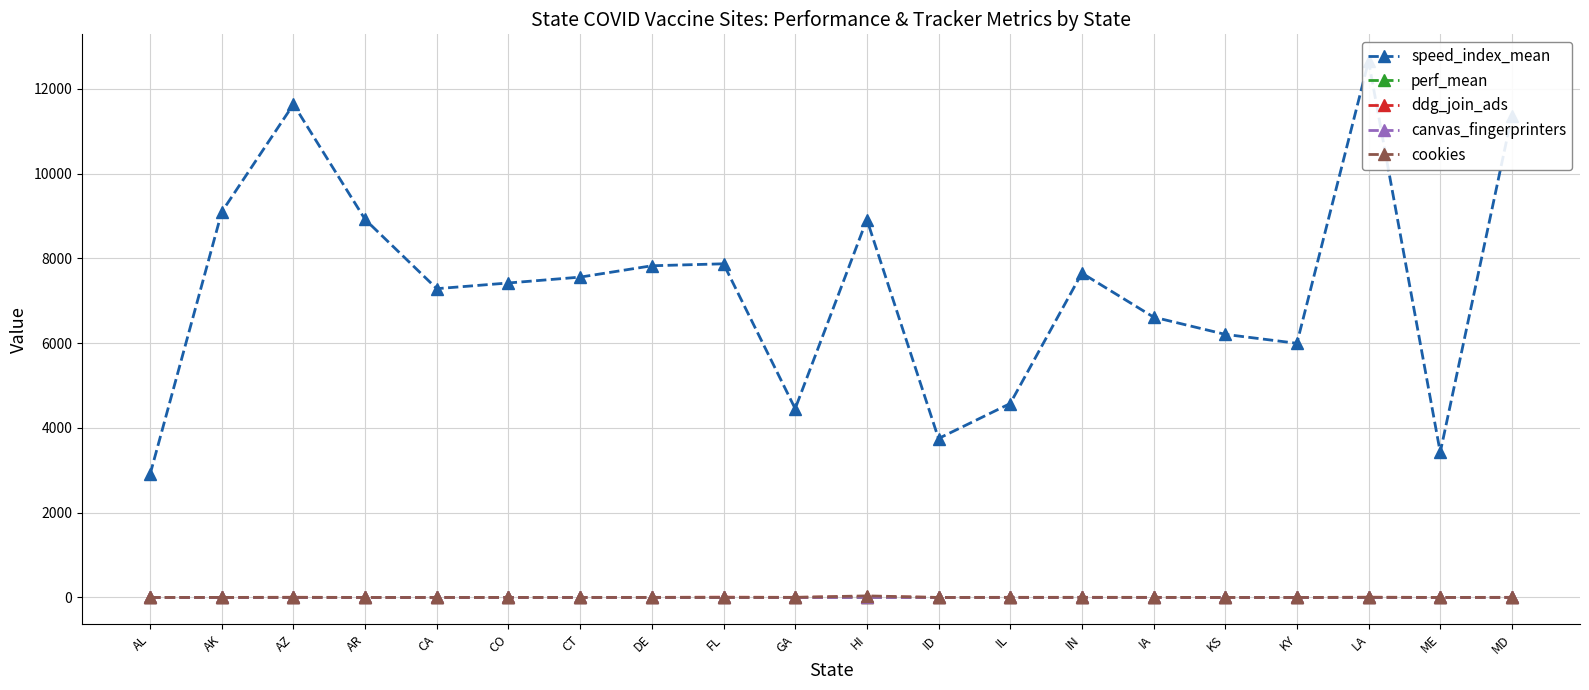

Which series has the largest total across all categories?

speed_index_mean